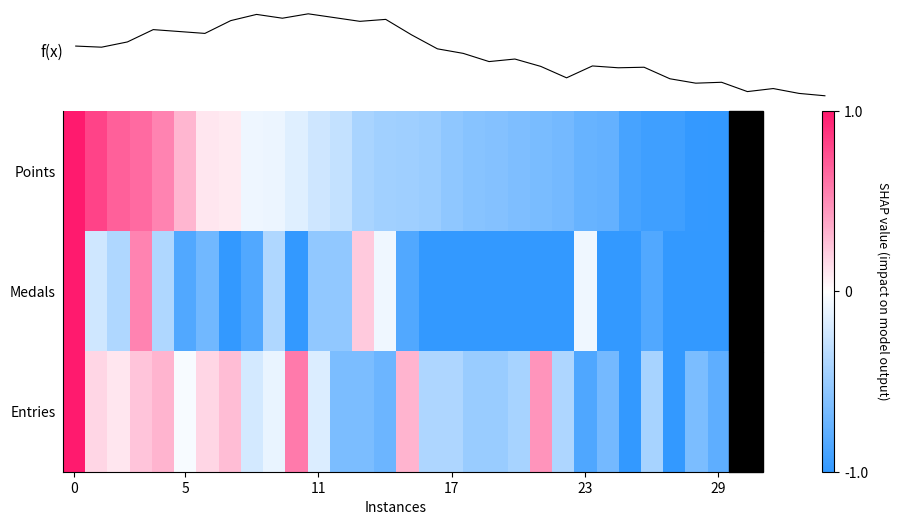

What is the total value across all series at 7?

-0.5